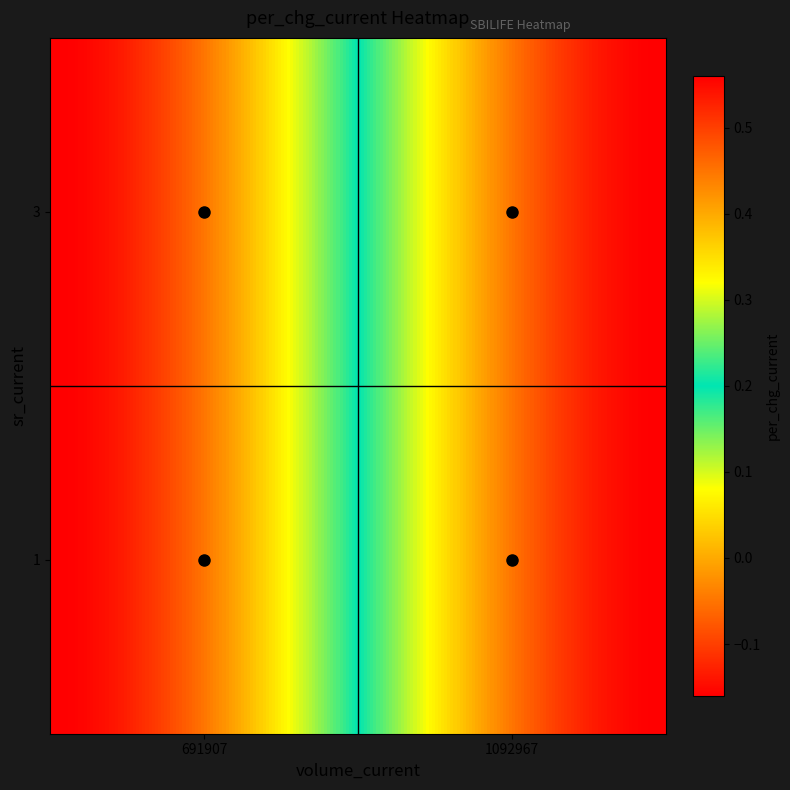

Reading left to right, list all the values displayed in this chart.

1: 1092967=0.6	691907=-0.2
3: 1092967=0.6	691907=-0.2